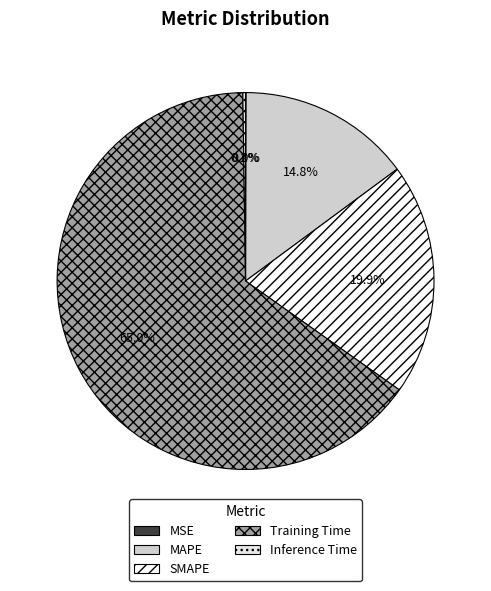

Which category has the smallest portion of the pie?

MSE